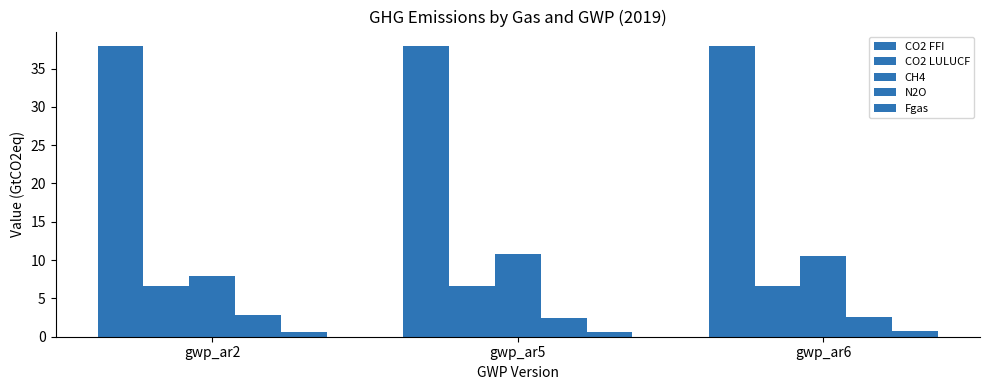

Between gwp_ar2 and gwp_ar5, which series saw the biggest shift?

CH4